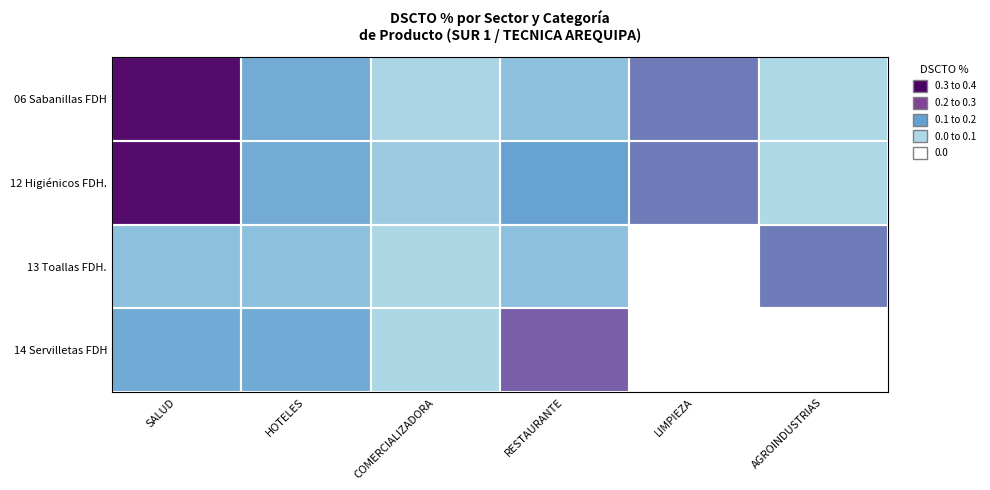

Reading right to left, extract all data points from this chart.

06 Sabanillas FDH: AGROINDUSTRIAS=0.1	LIMPIEZA=0.2	RESTAURANTE=0.1	COMERCIALIZADORA=0.1	HOTELES=0.2	SALUD=0.4
12 Higiénicos FDH.: AGROINDUSTRIAS=0.1	LIMPIEZA=0.2	RESTAURANTE=0.2	COMERCIALIZADORA=0.1	HOTELES=0.2	SALUD=0.4
13 Toallas FDH.: AGROINDUSTRIAS=0.2	LIMPIEZA=0.0	RESTAURANTE=0.1	COMERCIALIZADORA=0.1	HOTELES=0.1	SALUD=0.1
14 Servilletas FDH: AGROINDUSTRIAS=0.0	LIMPIEZA=0.0	RESTAURANTE=0.3	COMERCIALIZADORA=0.1	HOTELES=0.2	SALUD=0.2